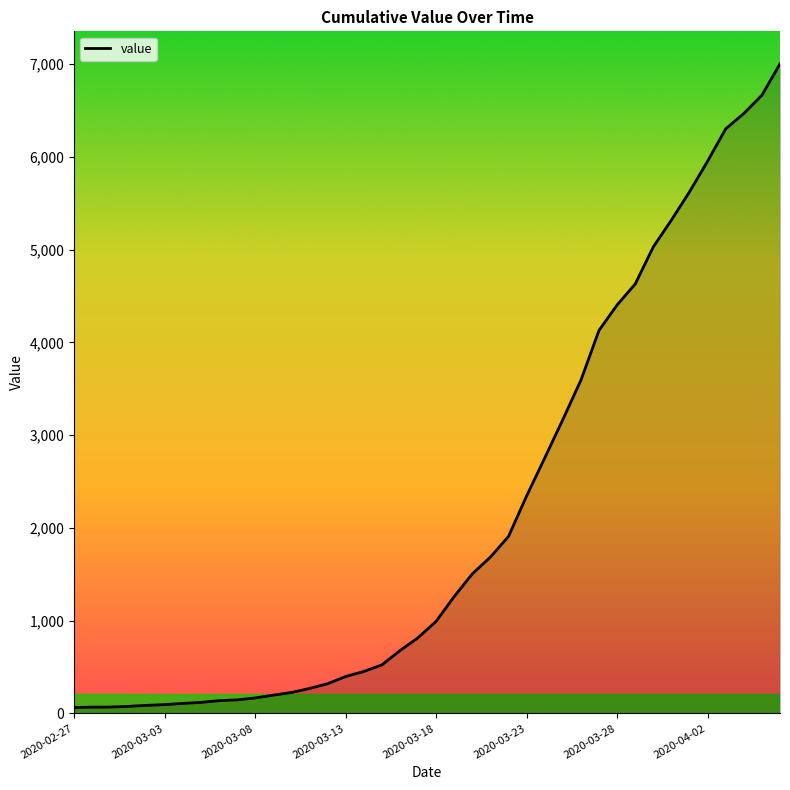

How many distinct data groups are displayed?

1